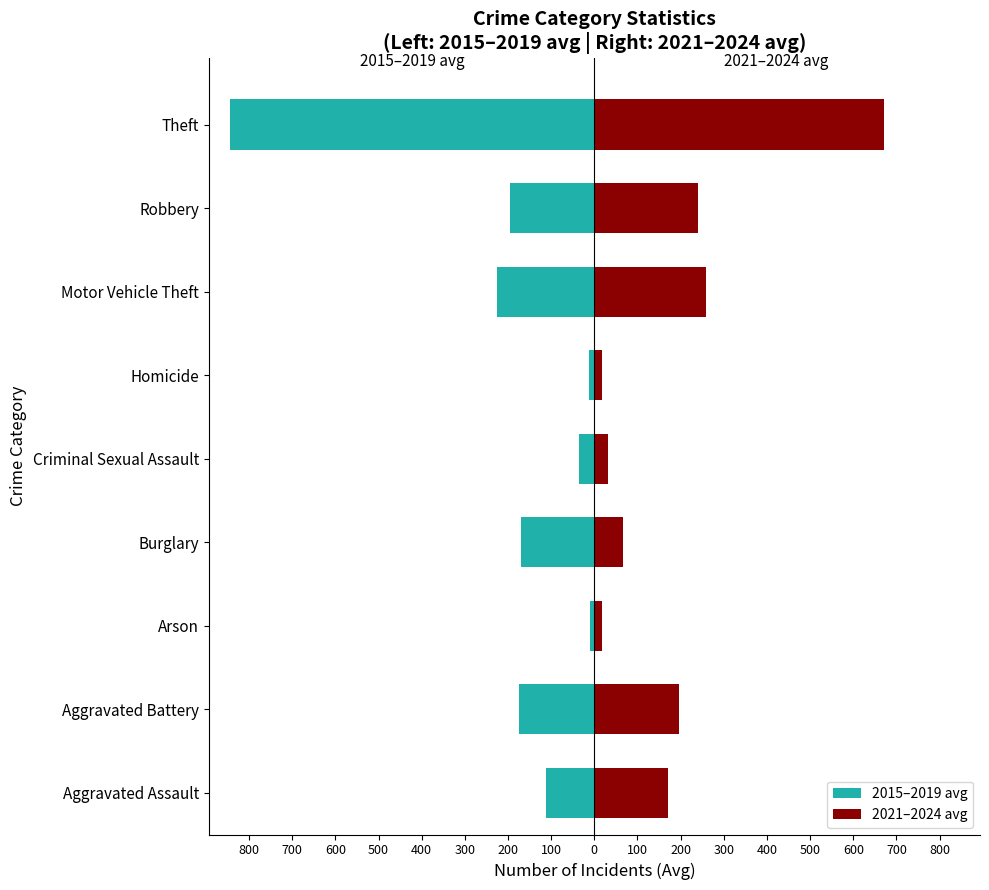

What is the difference between the second highest and minimum values in the 2021–2024 avg series?

241.0